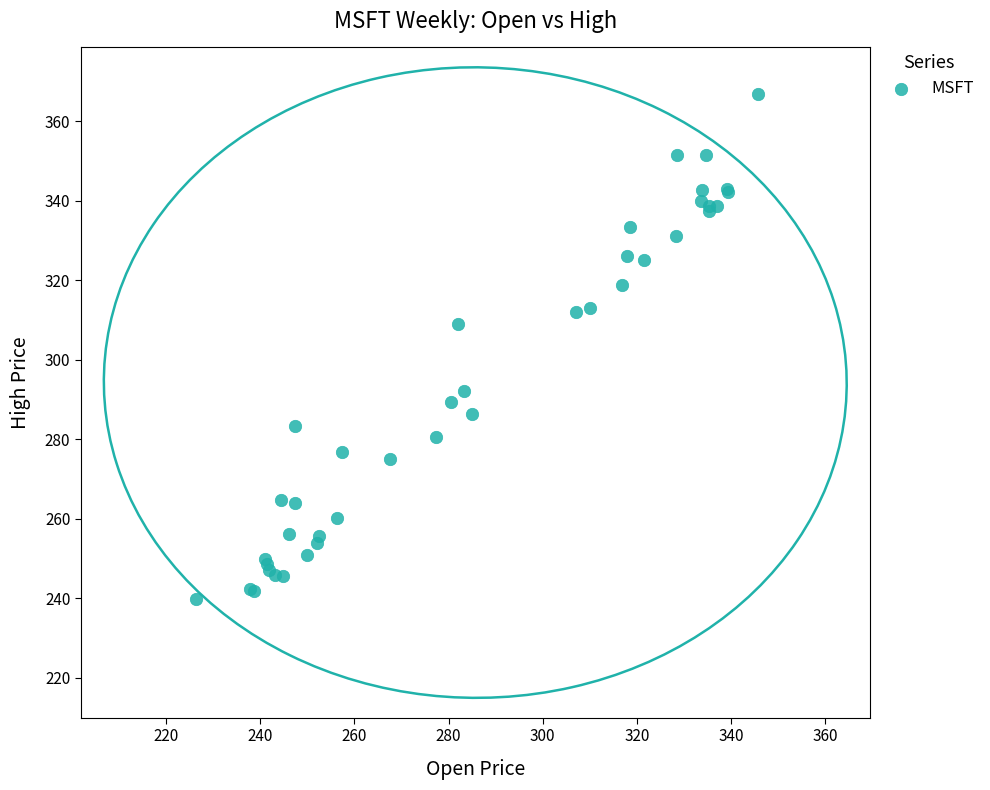

What Y value in the scatter plot is closest to 303?

308.9